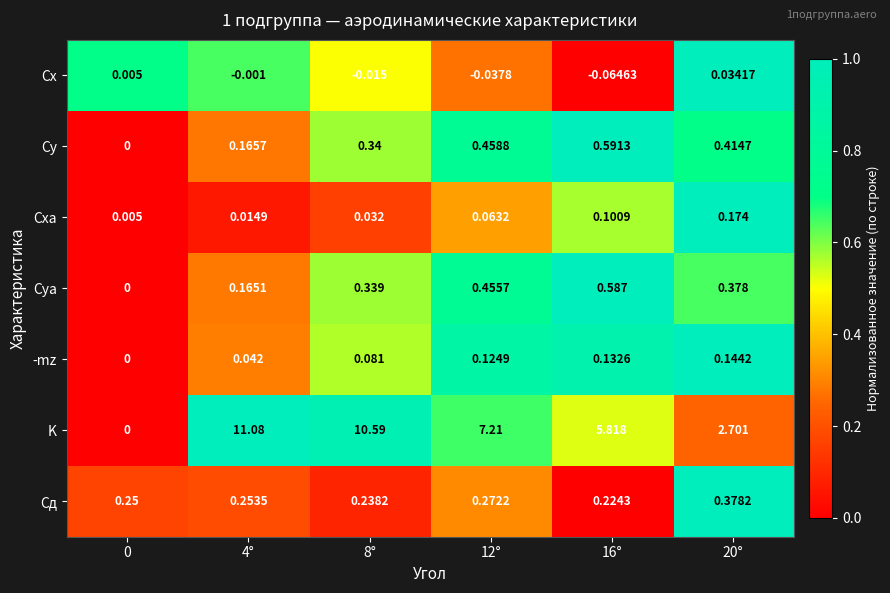

How many distinct data groups are displayed?

7